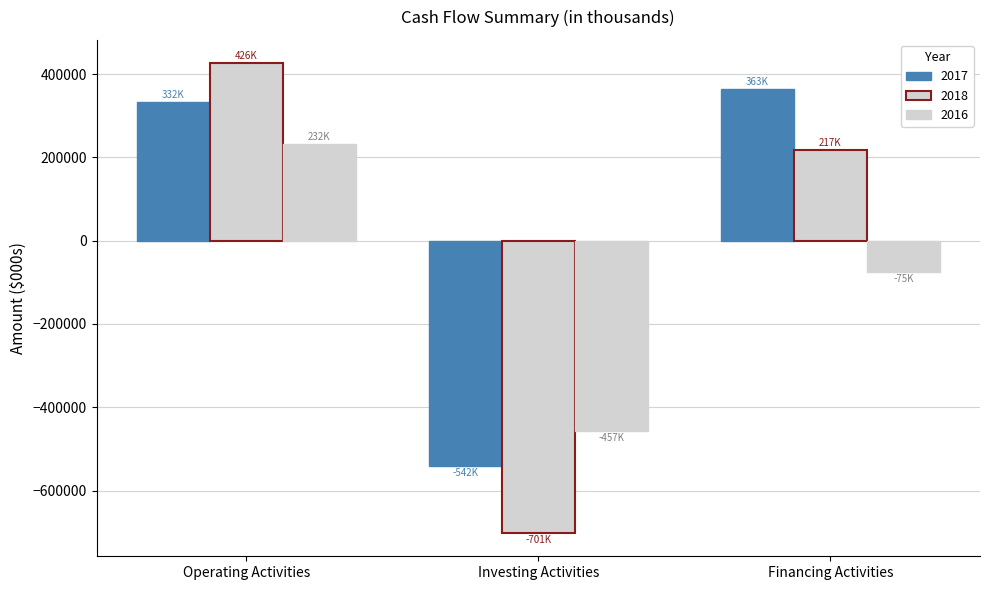

Between Financing Activities and Operating Activities, which is larger?

Financing Activities